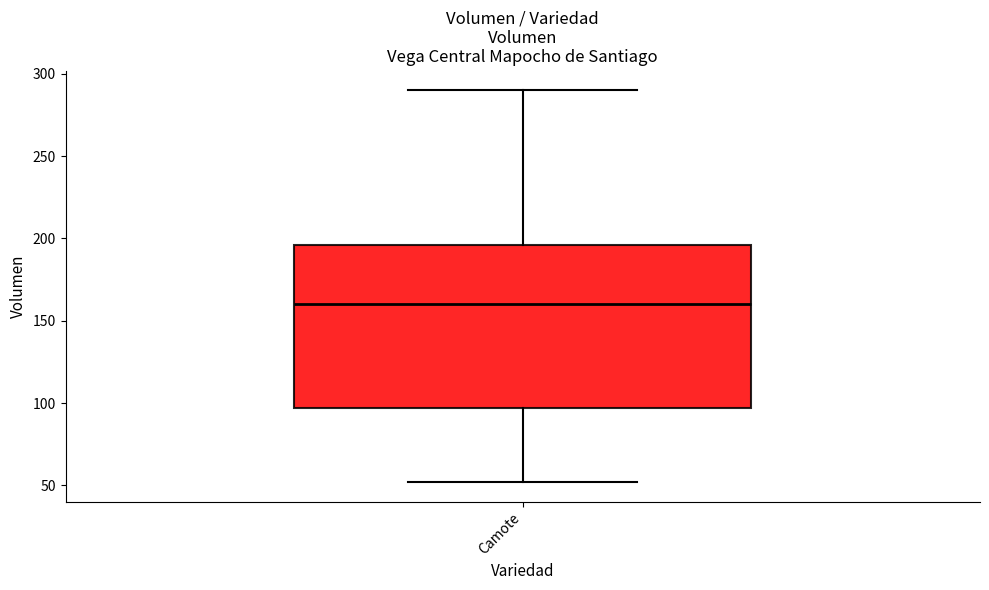

Read this box plot against the y-axis: the position of the median line, the range covered by the box, and the ends of both whiskers. The values are not printed on the chart, so give them approximately, as read against the axis.

median 160, box 95 to 195, whiskers 50 to 290